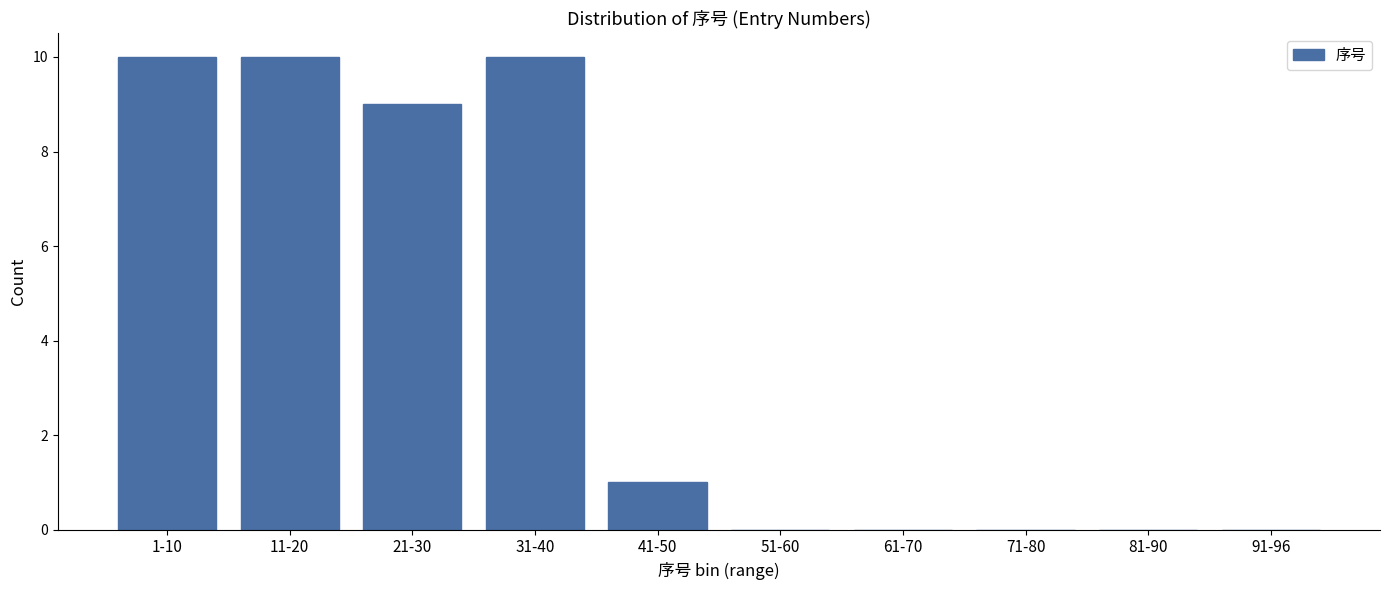

Reading left to right, extract all data points from this chart.

1-10=10	11-20=10	21-30=9	31-40=10	41-50=1	51-60=0	61-70=0	71-80=0	81-90=0	91-96=0